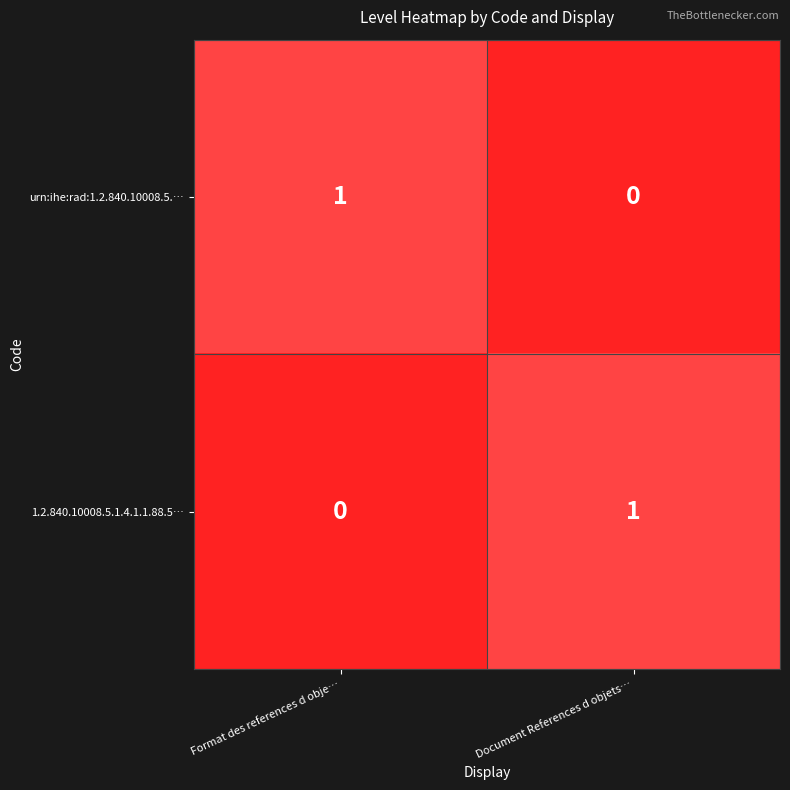

Count the number of data series in this chart.

2